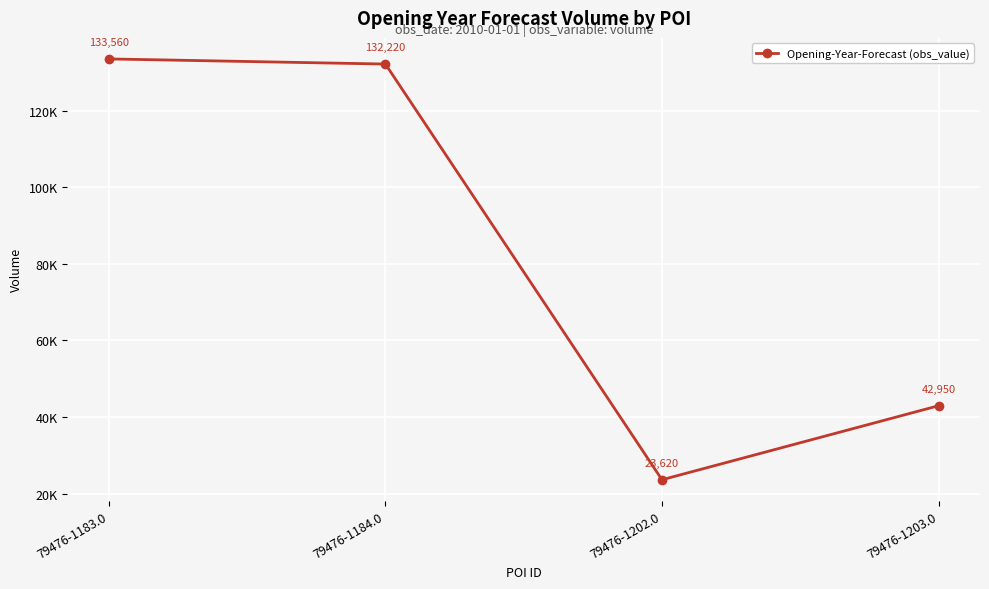

Is this an area chart (filled region under the line)?

No